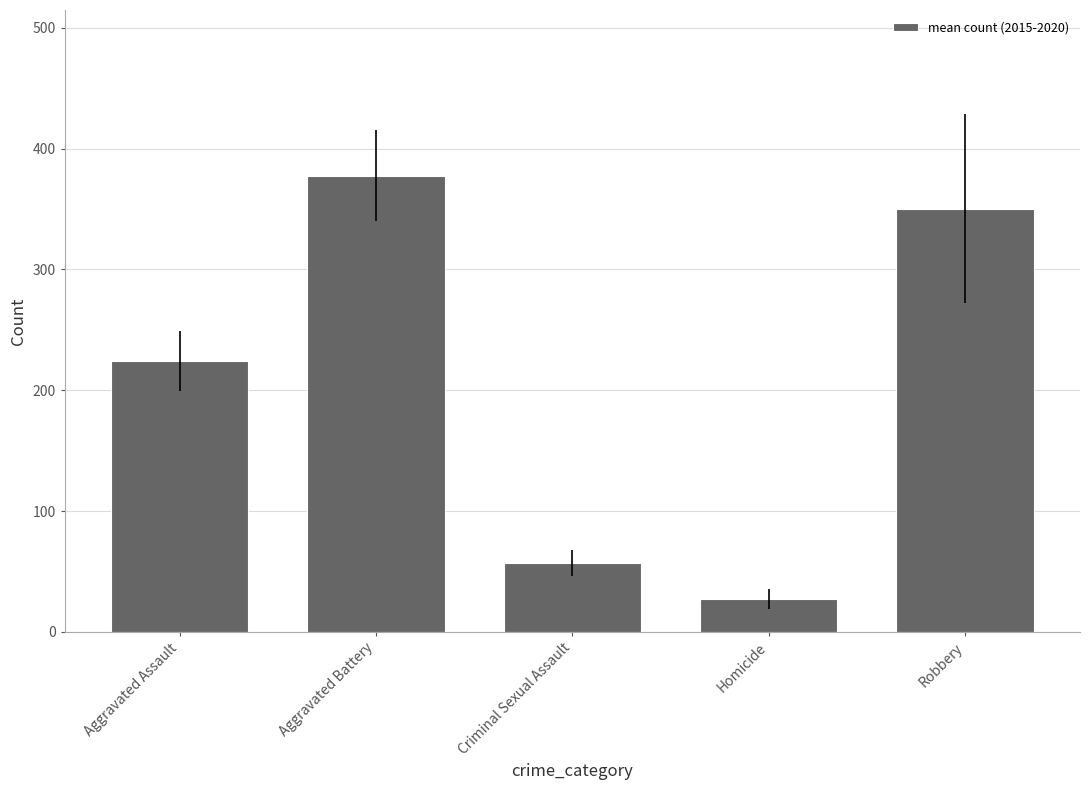

What is the maximum value shown in the chart?

377.3